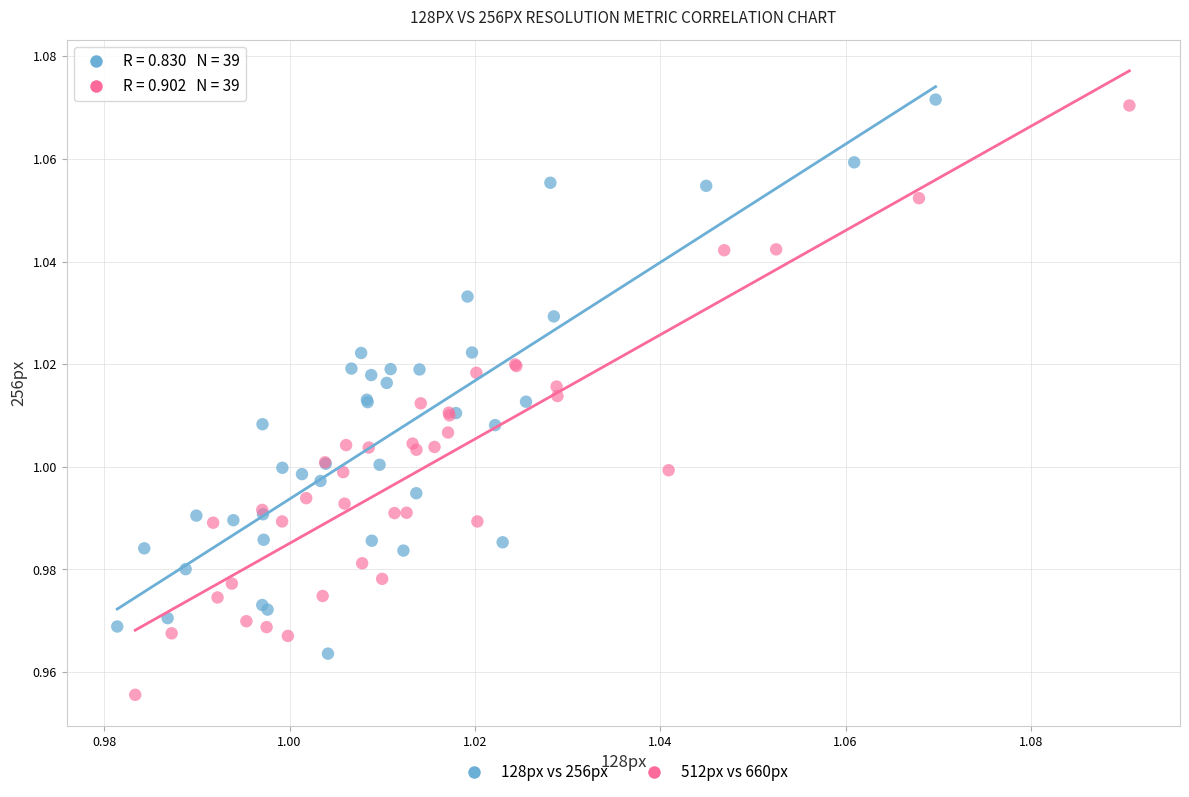

Which series reaches the minimum Y coordinate?

512px vs 660px